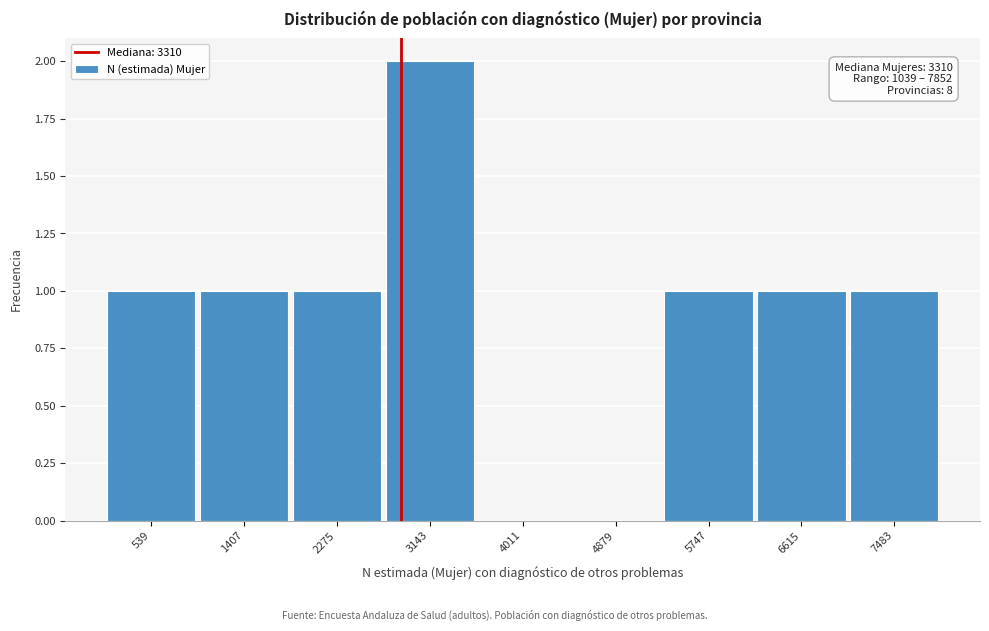

Reading right to left, what are all the values shown in this chart?

7483=1	6615=1	5747=1	4879=0	4011=0	3143=2	2275=1	1407=1	539=1